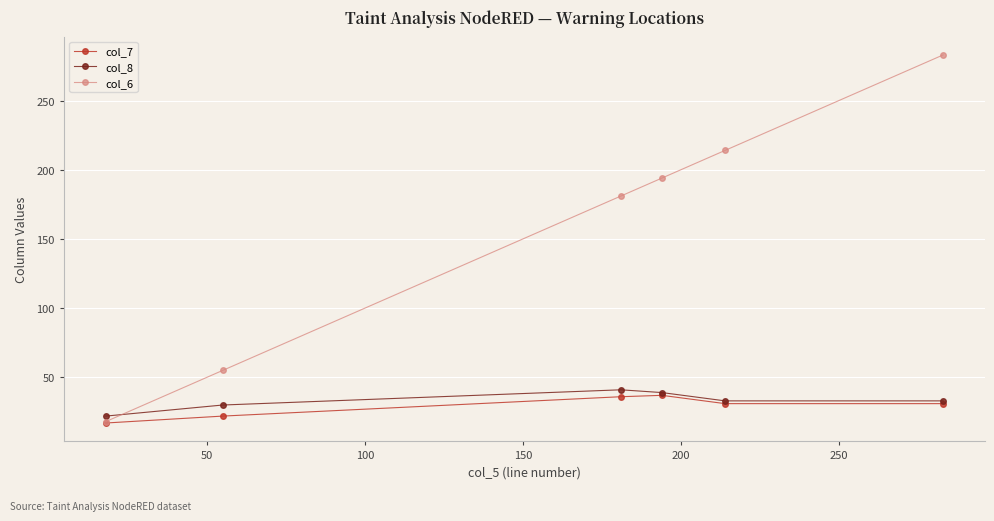

What is the minimum value shown in the chart?

17